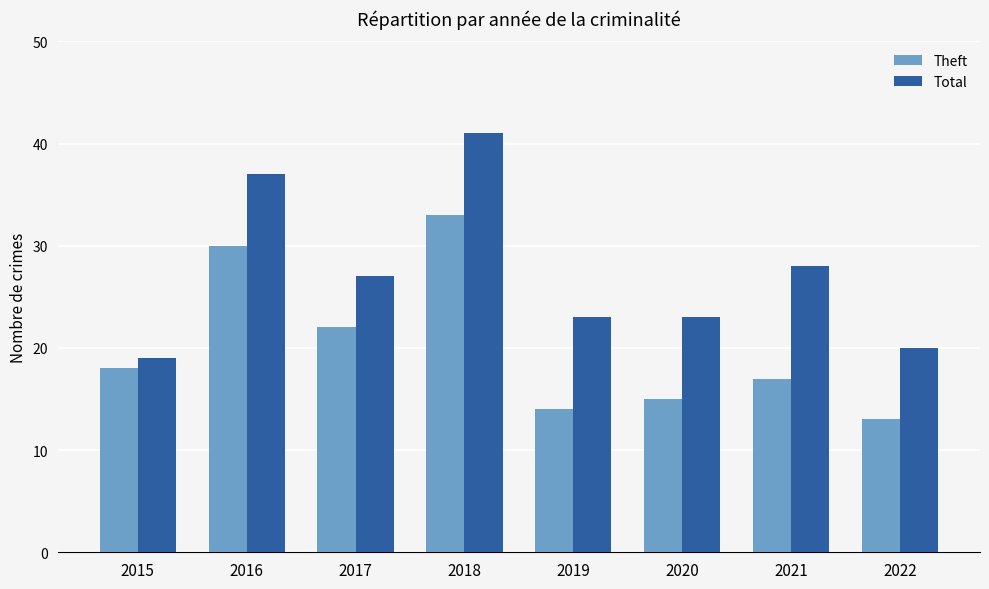

Which category has the highest value in the Theft series?

2018